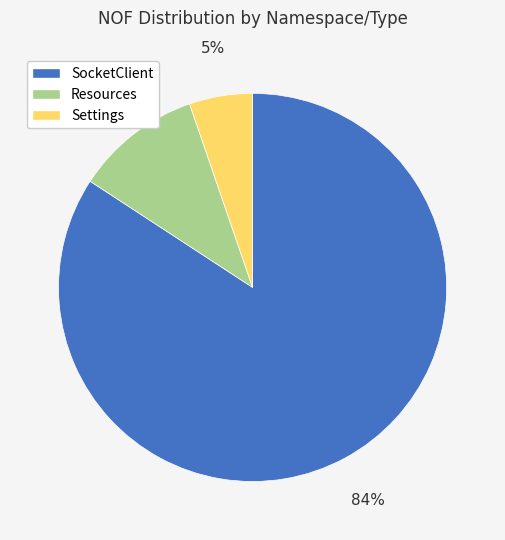

Is there a majority slice in this chart?

Yes